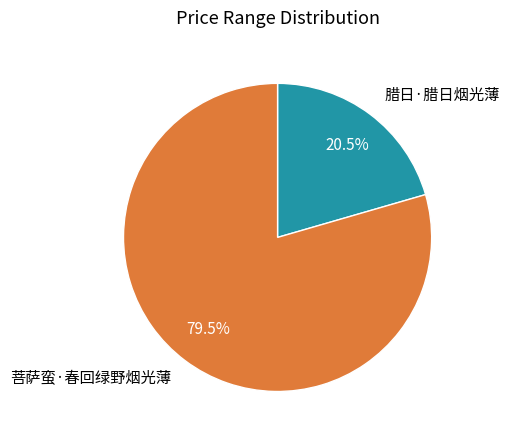

Between 腊日·腊日烟光薄 and 菩萨蛮·春回绿野烟光薄, which is larger?

菩萨蛮·春回绿野烟光薄